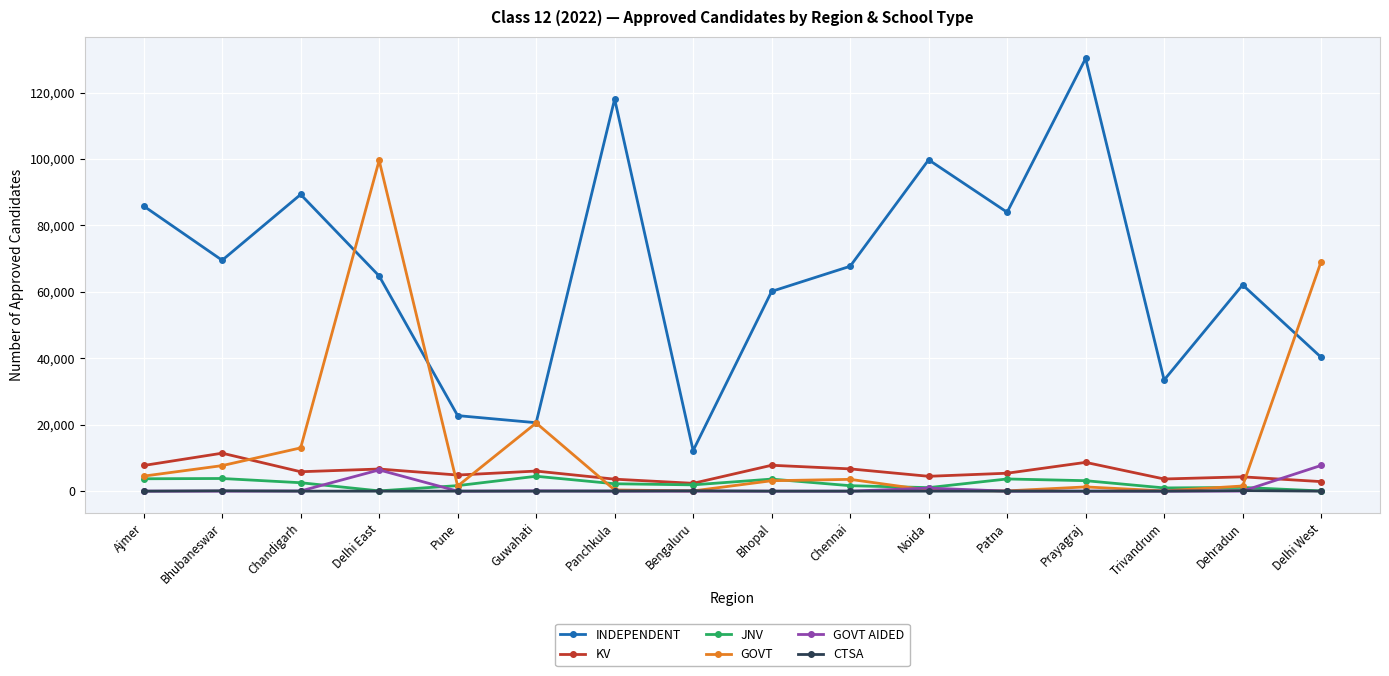

What is the sum of the GOVT AIDED values at Guwahati and Bengaluru?

101